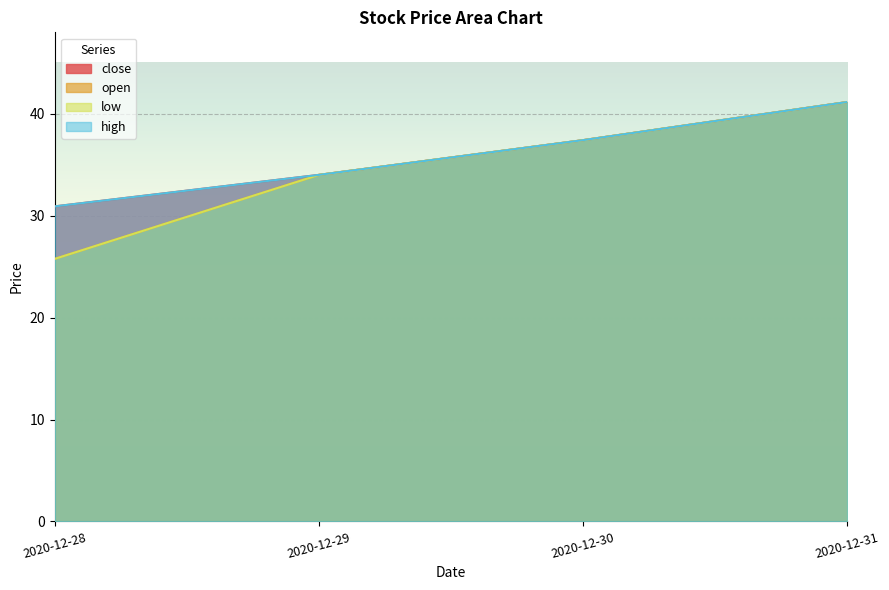

How many data points in close are above 37?

2